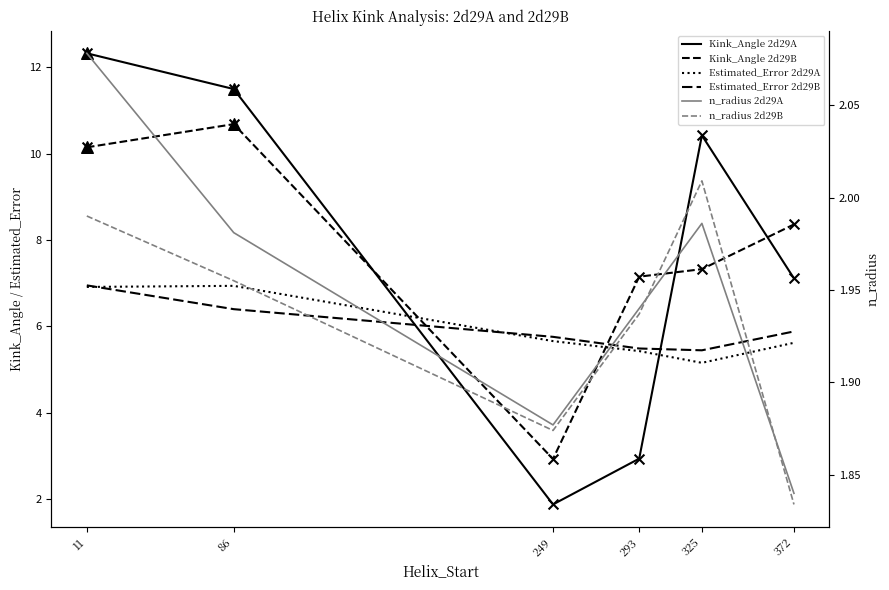

At how many categories does at least one series exceed 4?

6